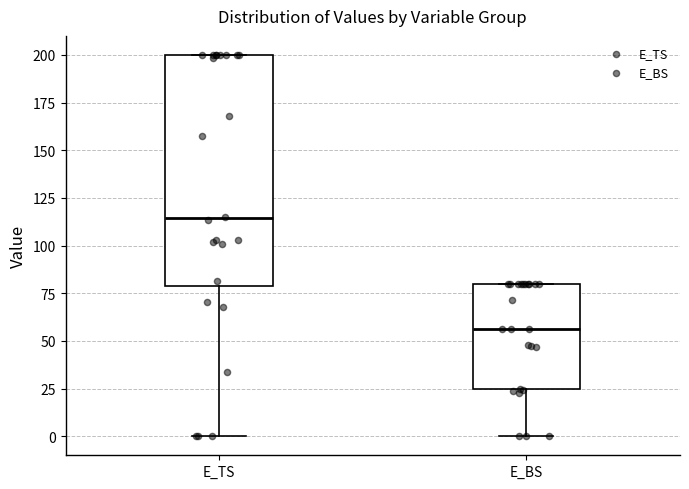

Which box is the tallest, from its lower edge to its upper edge?

E_TS